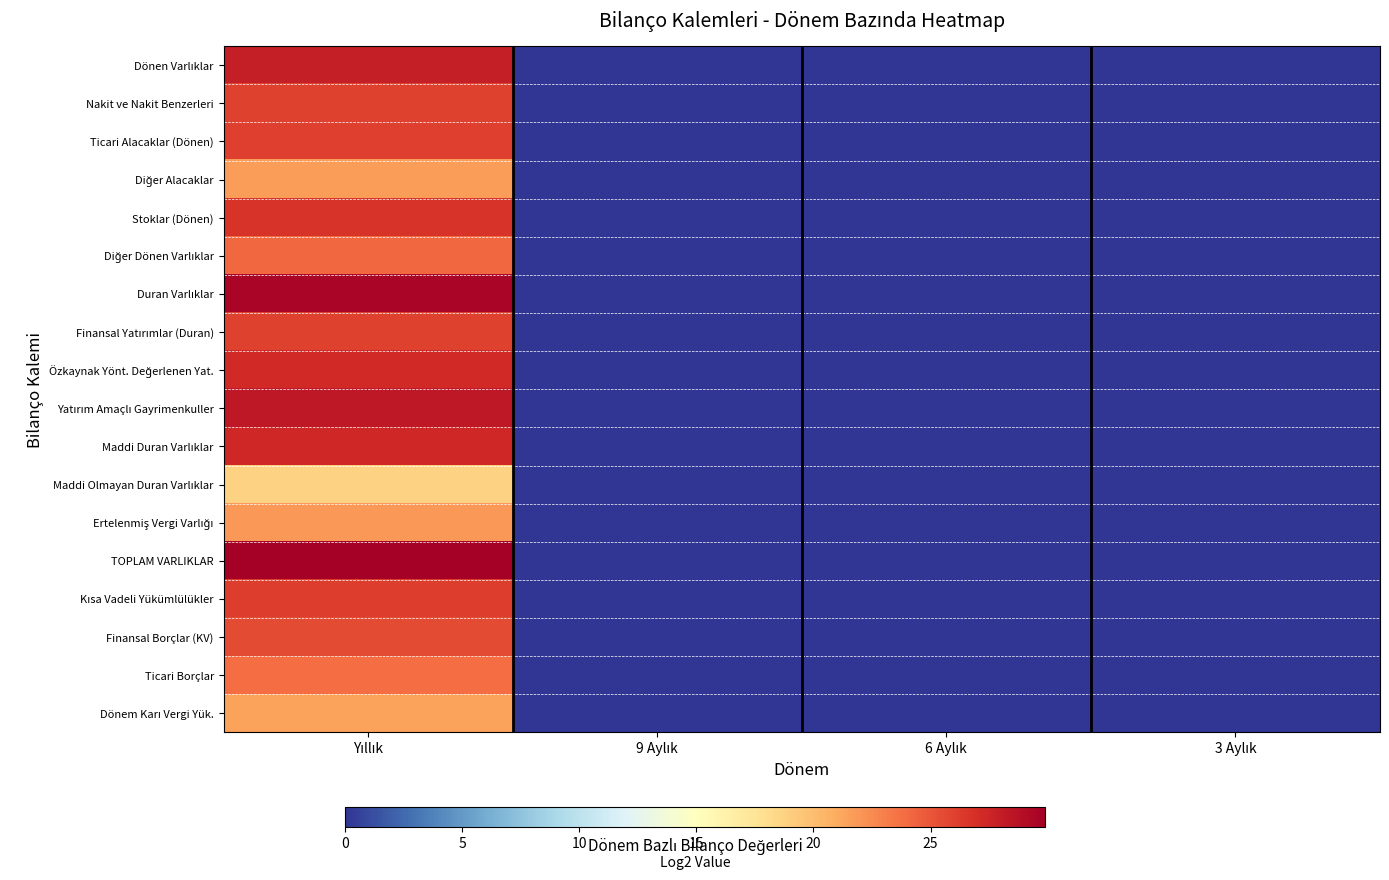

What is the total value across all series at Yıllık?

458.2